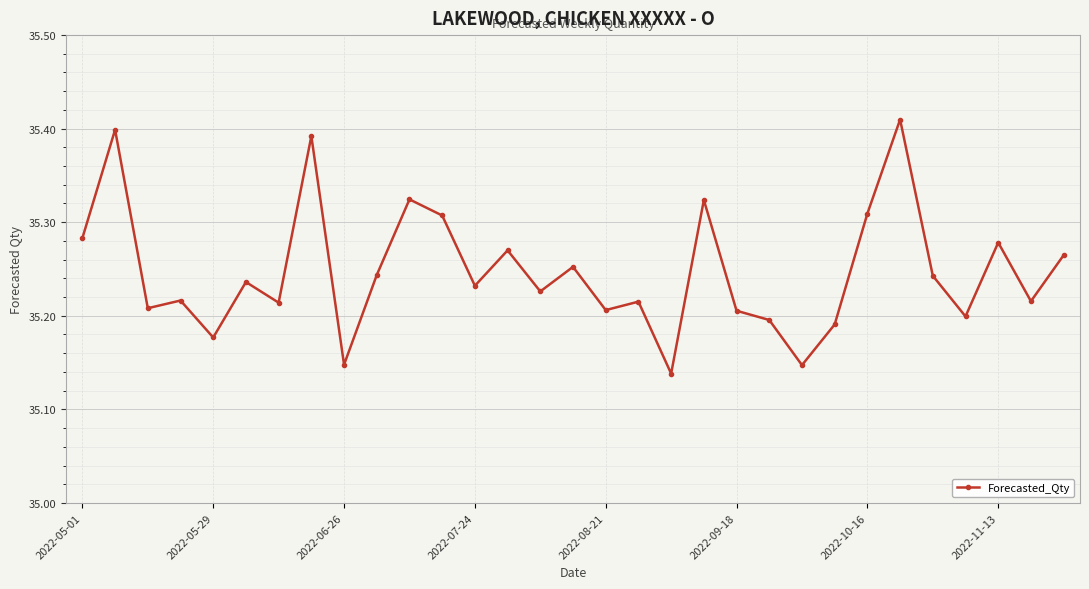

Count the values in the range 35 to 36.

31